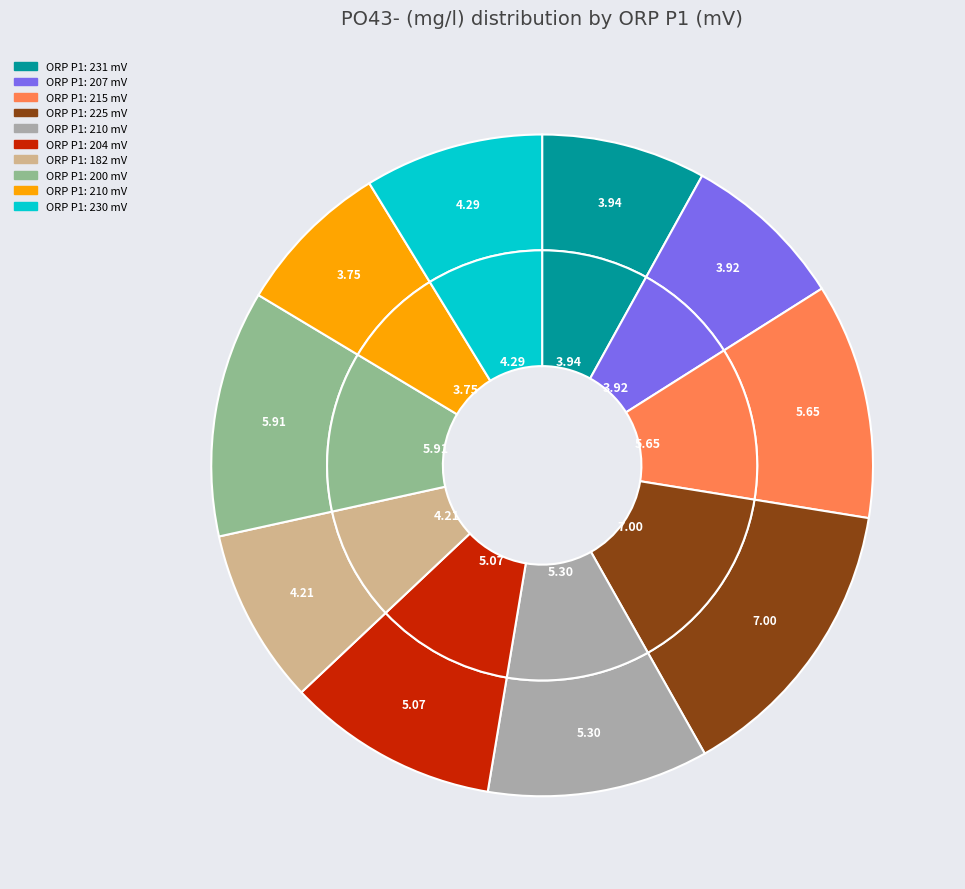

What portion of the pie excludes 230?

91.3%